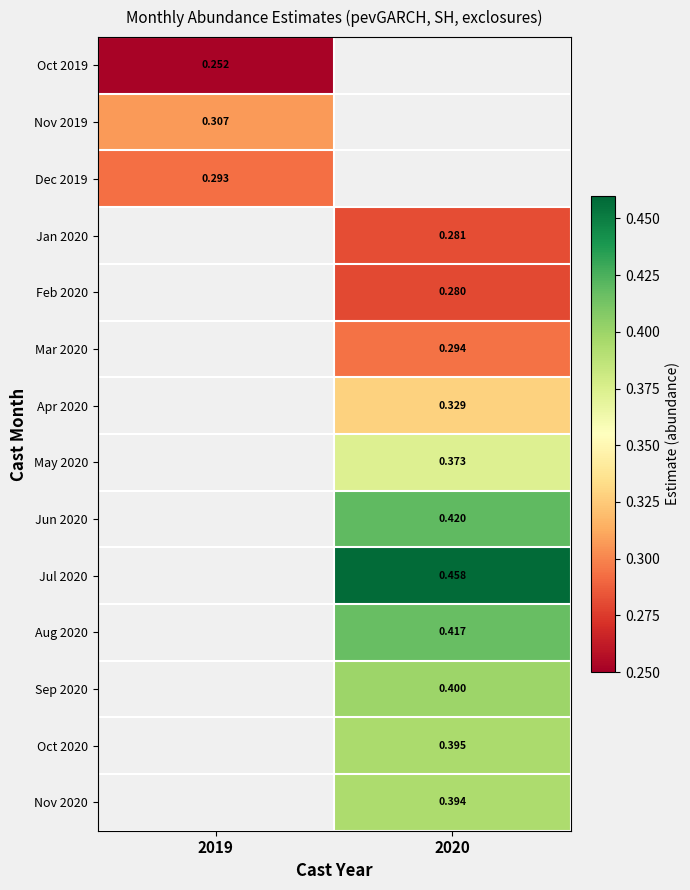

Is the value of Sep 2020 at 2020 greater than the value of Jul 2020 at 2020?

No